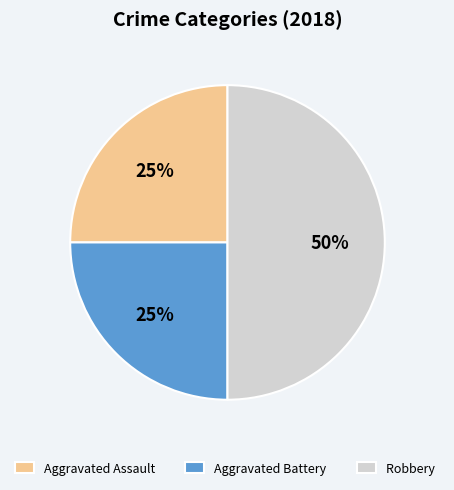

Is it true that Aggravated Assault is 16% of the pie?

False